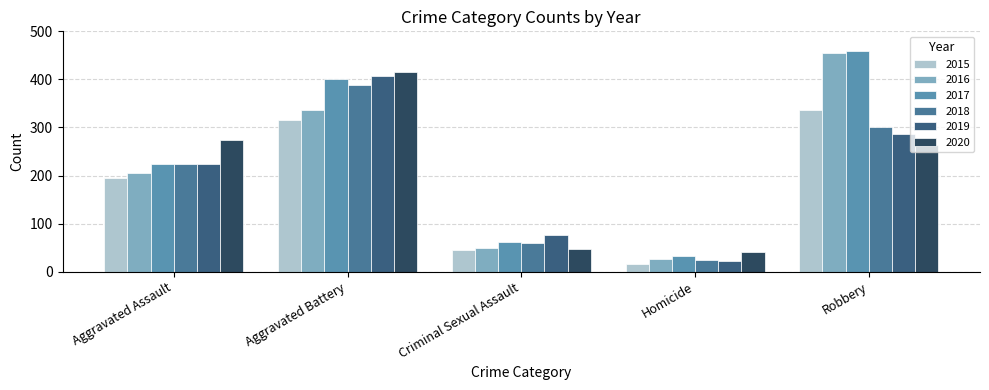

What is the value of the 2016 bar at the 1st from the left?

206